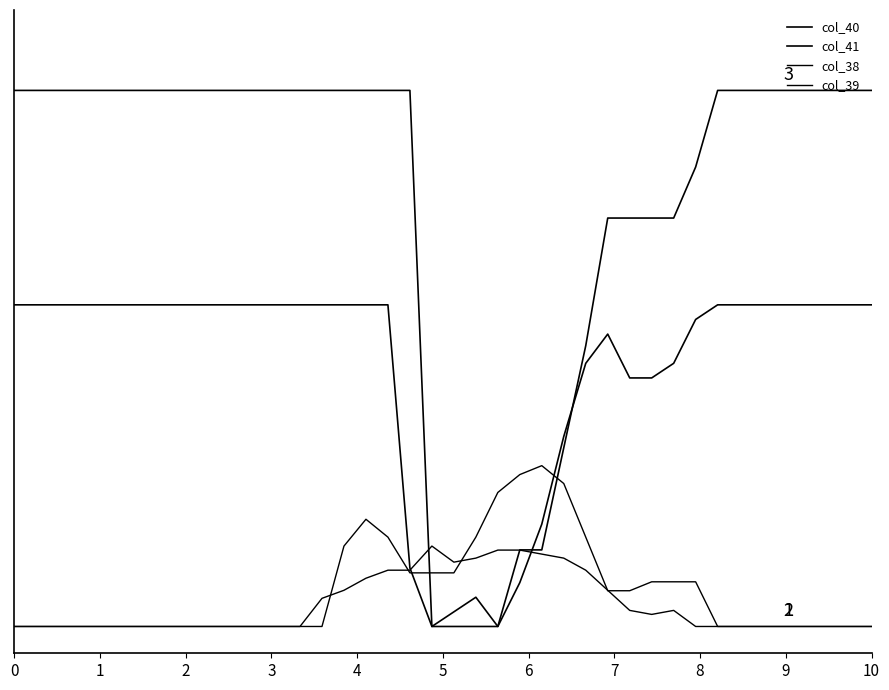

Reading left to right, transcribe all the data shown in this chart.

col_40: 0=1.0	1=1.0	2=1.0	3=1.0	4=1.0	5=1.0	6=1.0	7=1.0	8=1.0	9=1.0	10=1.0	11=1.0	12=1.0	13=1.0	14=1.0	15=1.0	16=1.0	17=1.0	18=1.0	19=0.0	20=0.0	21=0.0	22=0.0	23=0.1	24=0.1	25=0.3	26=0.5	27=0.8	28=0.8	29=0.8	30=0.8	31=0.9	32=1.0	33=1.0	34=1.0	35=1.0	36=1.0	37=1.0	38=1.0	39=1.0
col_41: 0=0.6	1=0.6	2=0.6	3=0.6	4=0.6	5=0.6	6=0.6	7=0.6	8=0.6	9=0.6	10=0.6	11=0.6	12=0.6	13=0.6	14=0.6	15=0.6	16=0.6	17=0.6	18=0.1	19=0.0	20=0.0	21=0.1	22=0.0	23=0.1	24=0.2	25=0.4	26=0.5	27=0.5	28=0.5	29=0.5	30=0.5	31=0.6	32=0.6	33=0.6	34=0.6	35=0.6	36=0.6	37=0.6	38=0.6	39=0.6
col_38: 0=0.0	1=0.0	2=0.0	3=0.0	4=0.0	5=0.0	6=0.0	7=0.0	8=0.0	9=0.0	10=0.0	11=0.0	12=0.0	13=0.0	14=0.0	15=0.1	16=0.2	17=0.2	18=0.1	19=0.1	20=0.1	21=0.2	22=0.2	23=0.3	24=0.3	25=0.3	26=0.2	27=0.1	28=0.1	29=0.1	30=0.1	31=0.1	32=0.0	33=0.0	34=0.0	35=0.0	36=0.0	37=0.0	38=0.0	39=0.0
col_39: 0=0.0	1=0.0	2=0.0	3=0.0	4=0.0	5=0.0	6=0.0	7=0.0	8=0.0	9=0.0	10=0.0	11=0.0	12=0.0	13=0.0	14=0.1	15=0.1	16=0.1	17=0.1	18=0.1	19=0.1	20=0.1	21=0.1	22=0.1	23=0.1	24=0.1	25=0.1	26=0.1	27=0.1	28=0.0	29=0.0	30=0.0	31=0.0	32=0.0	33=0.0	34=0.0	35=0.0	36=0.0	37=0.0	38=0.0	39=0.0